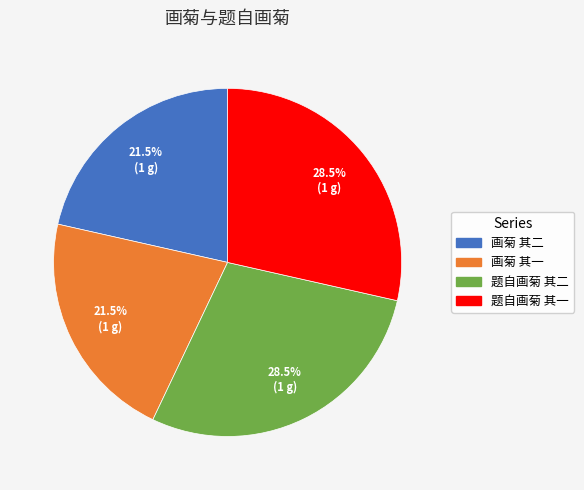

Count the number of slices in the pie.

4